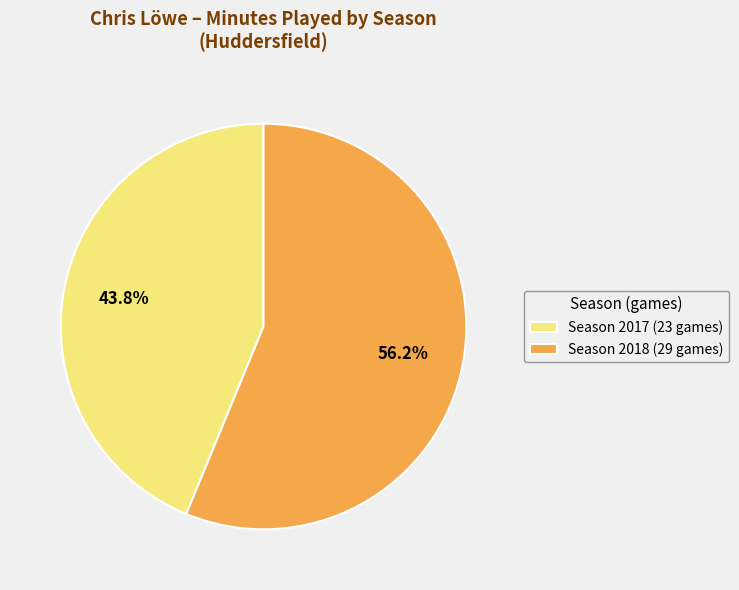

How many segments does this pie chart have?

2